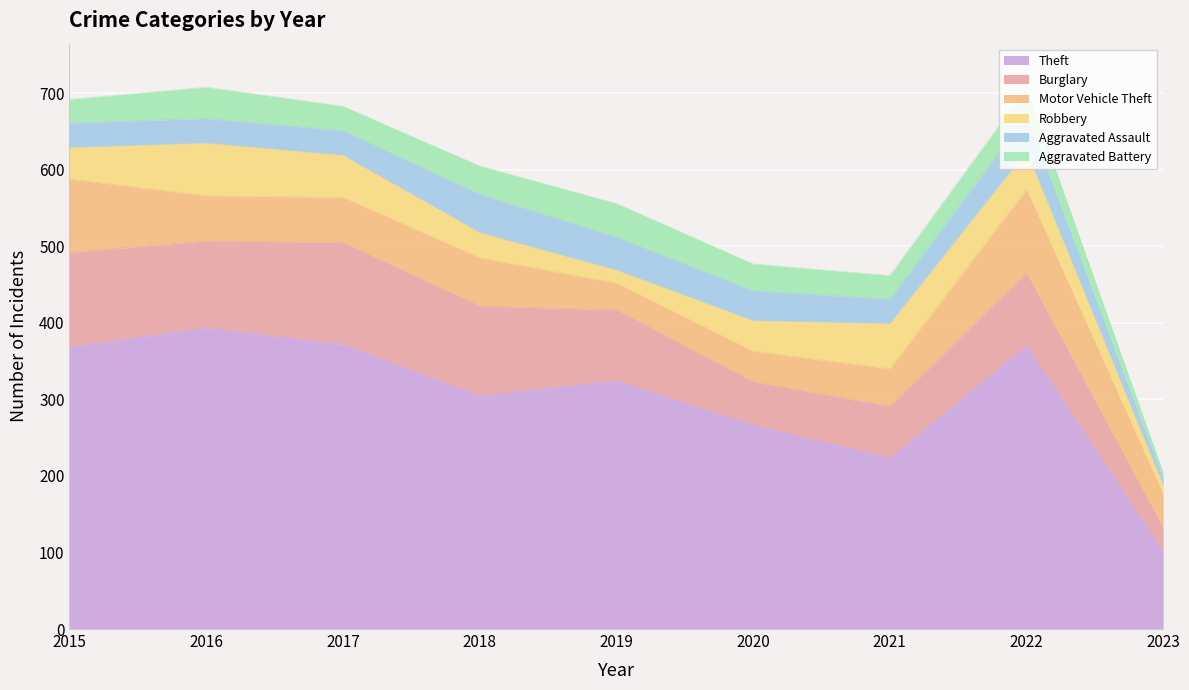

True or false: Theft has a value of 325 at 2019.

True